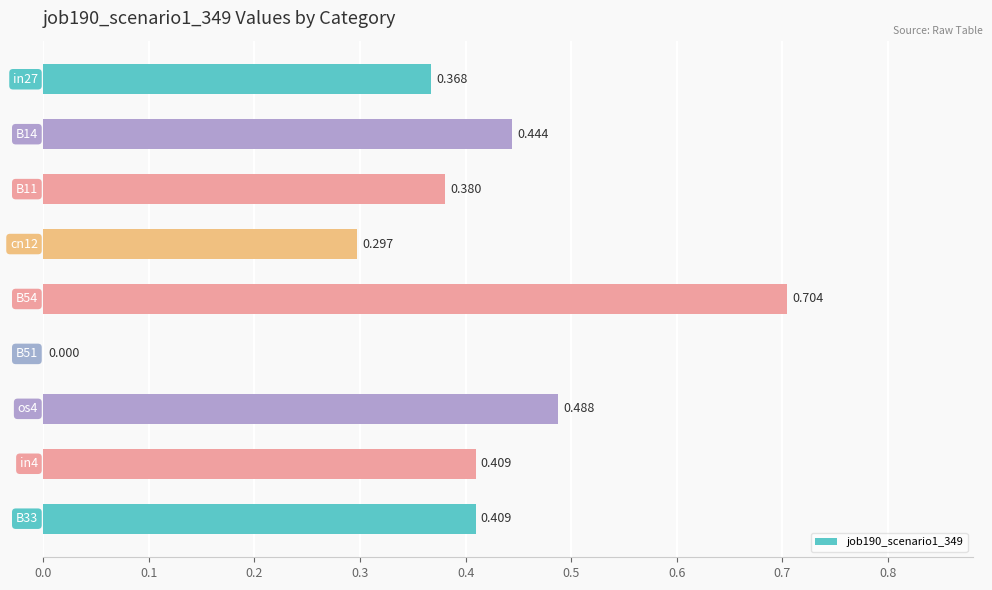

How many distinct data groups are displayed?

1